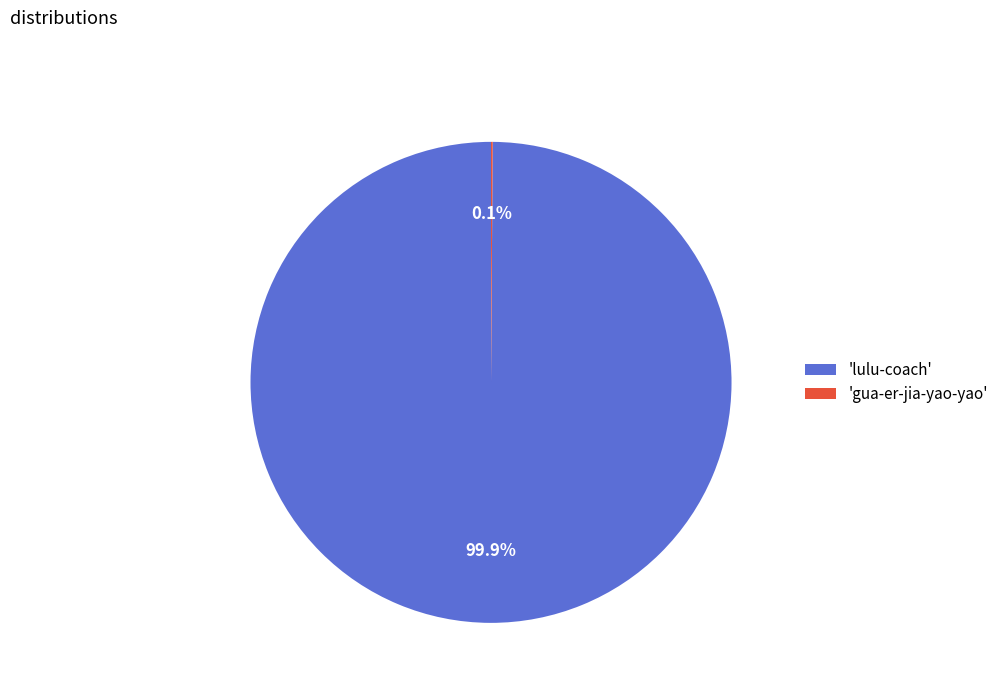

Is 'lulu-coach' the majority of the pie?

Yes